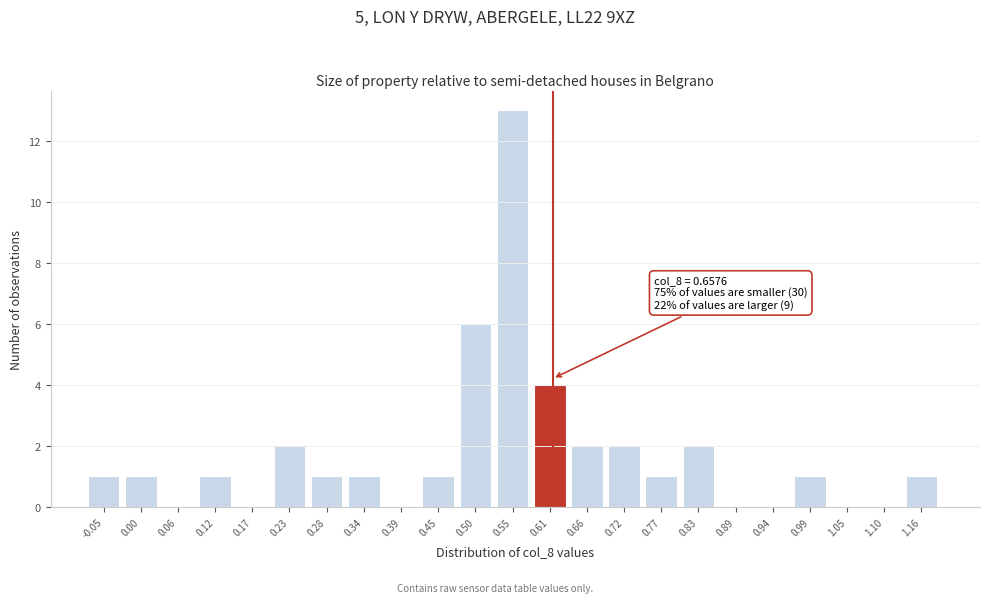

Reading left to right, extract all data points from this chart.

-0.05=1	0.00=1	0.06=0	0.12=1	0.17=0	0.23=2	0.28=1	0.34=1	0.39=0	0.45=1	0.50=6	0.55=13	0.61=4	0.66=2	0.72=2	0.77=1	0.83=2	0.89=0	0.94=0	0.99=1	1.05=0	1.10=0	1.16=1